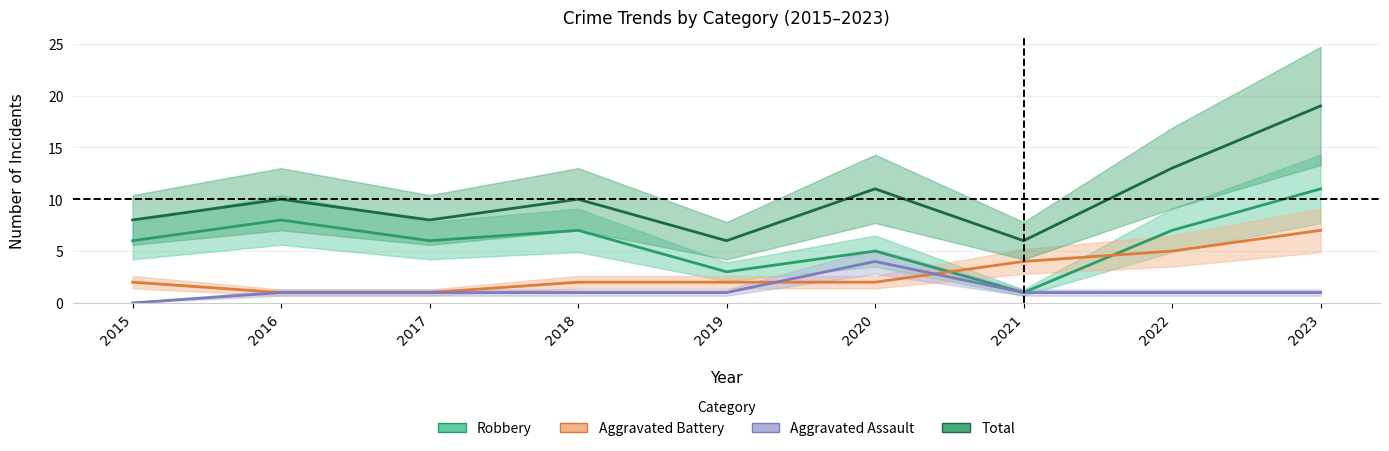

True or false: Aggravated Assault and Total cross at least once.

False